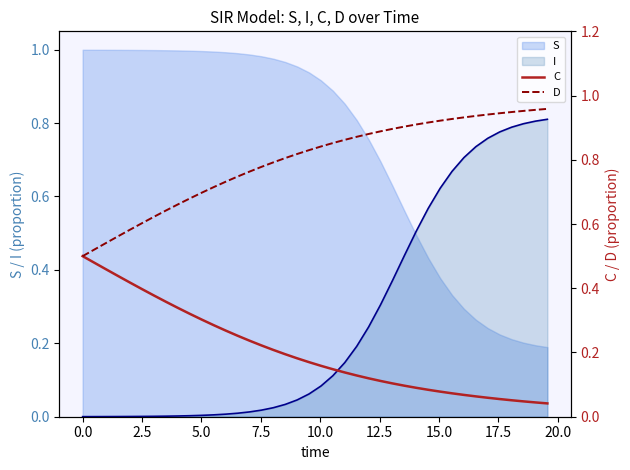

True or false: D and C intersect in this chart.

False